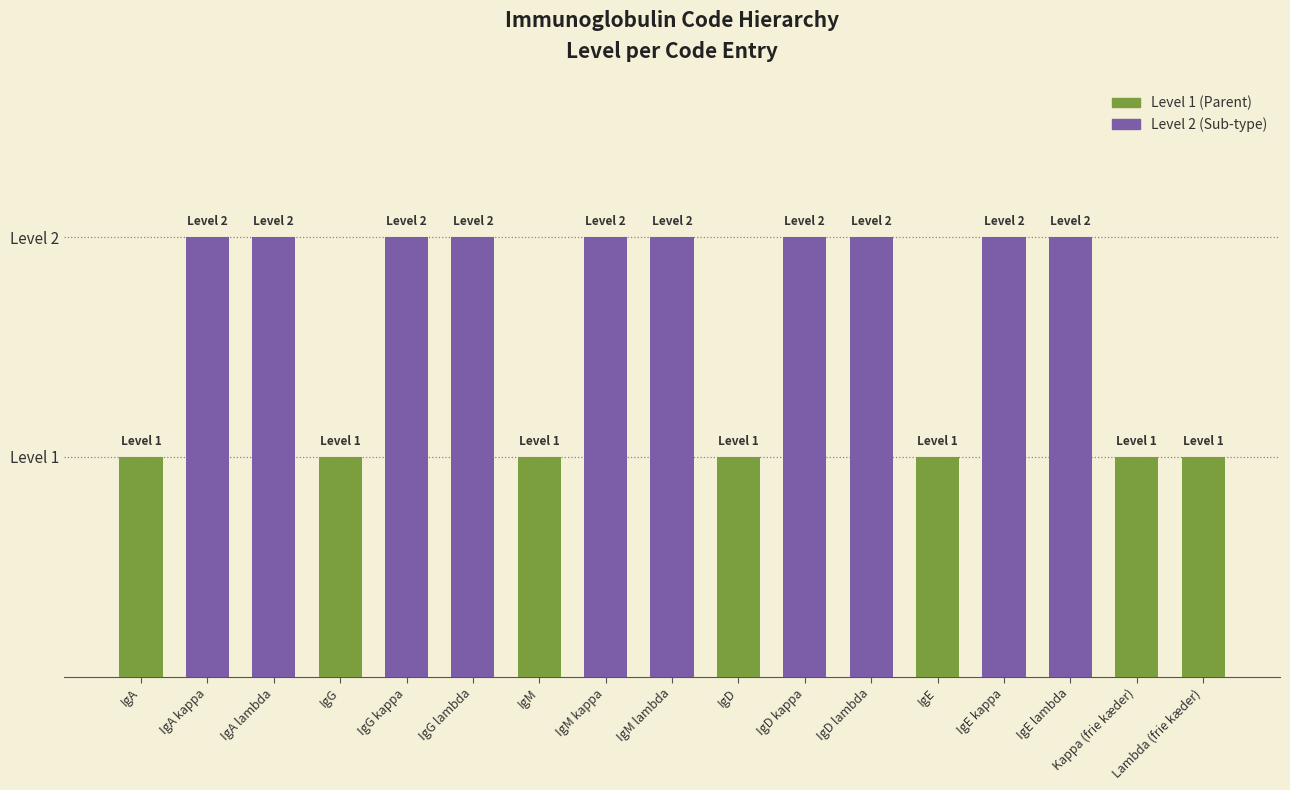

At which category does the chart reach its minimum across all series?

IgA